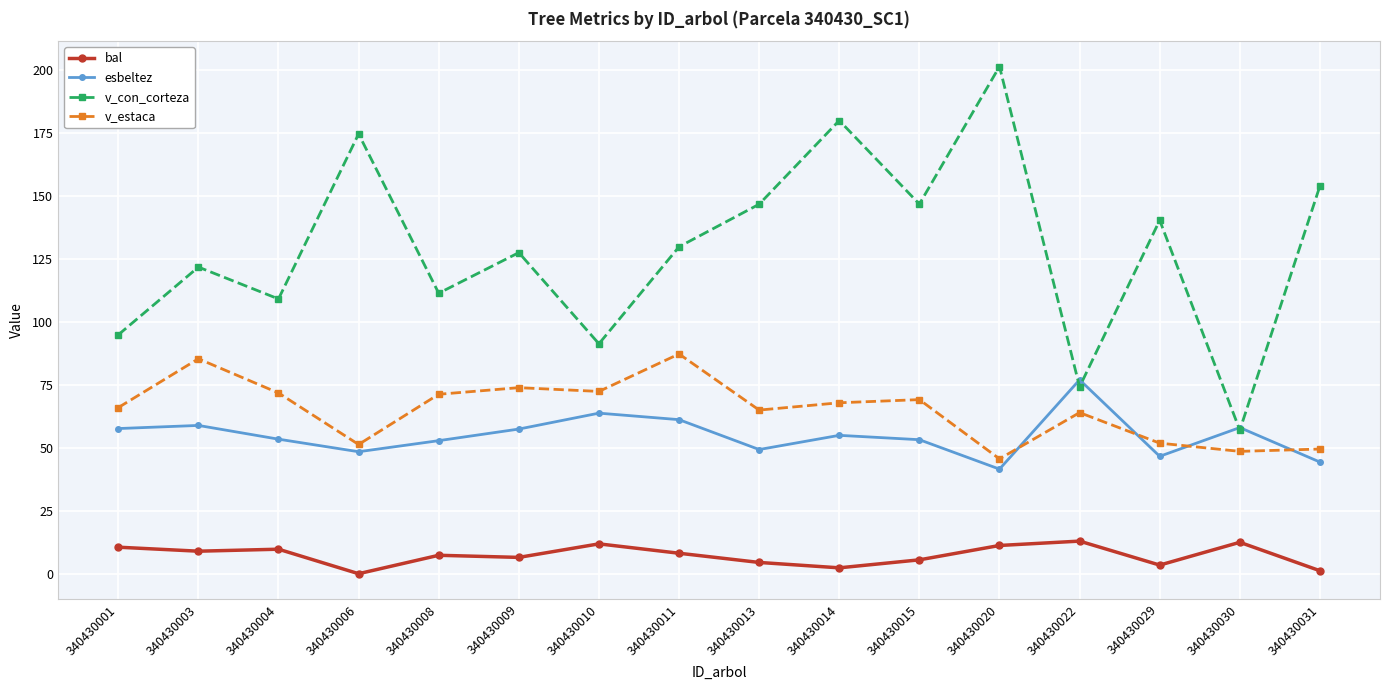

What are all the series names shown in the legend?

bal, esbeltez, v_con_corteza, v_estaca